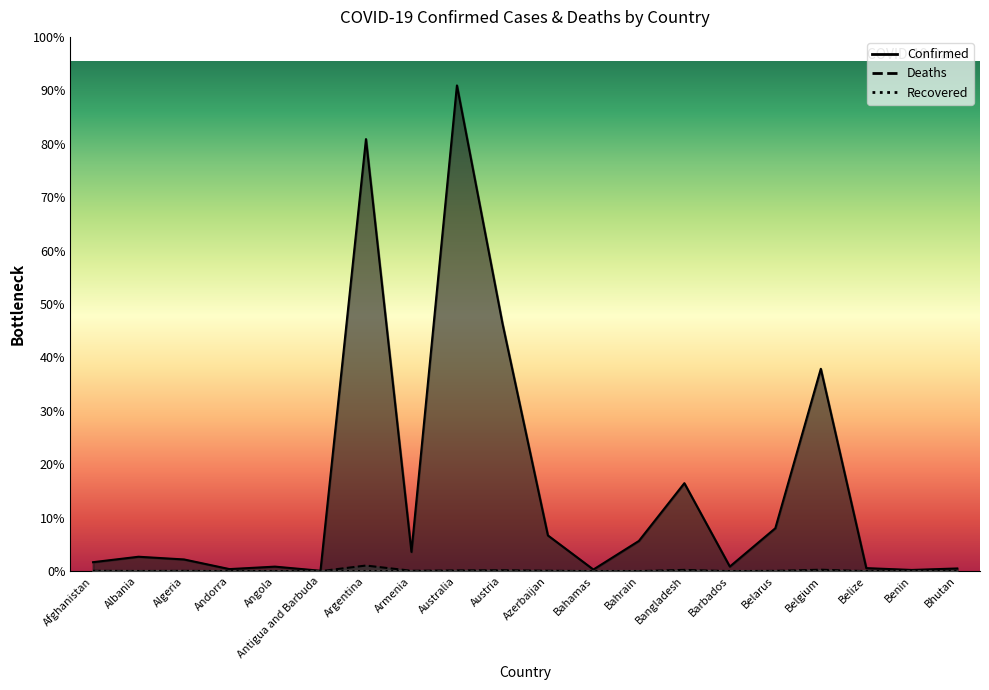

At which category does the chart reach its minimum across all series?

Bhutan